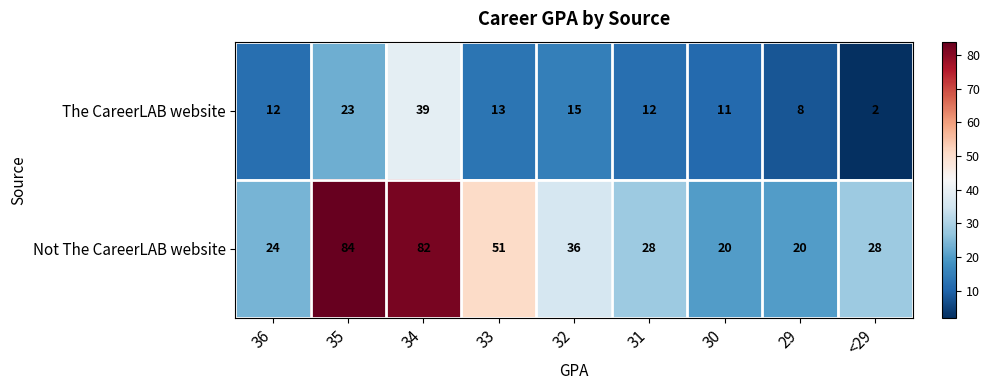

The The CareerLAB website series shows 12 at 36. True or false?

True